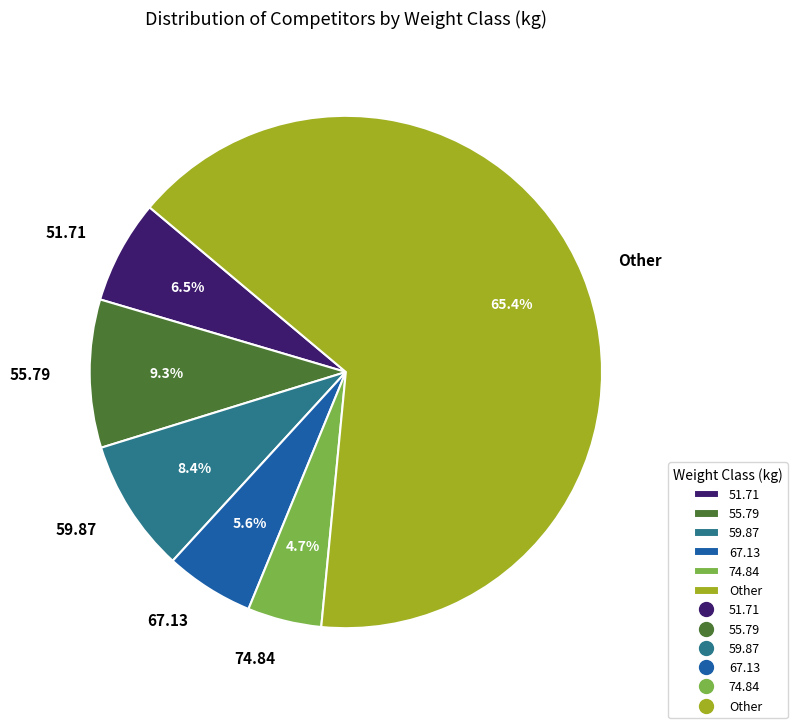

What percentage is NOT represented by 67.13?

94.4%